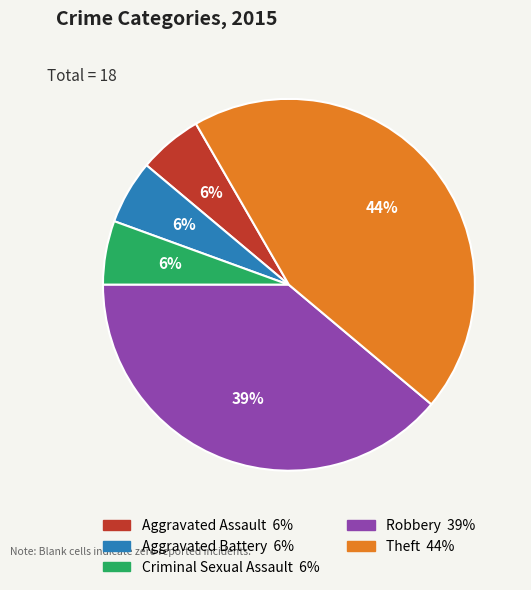

How many slices are in this pie chart?

5